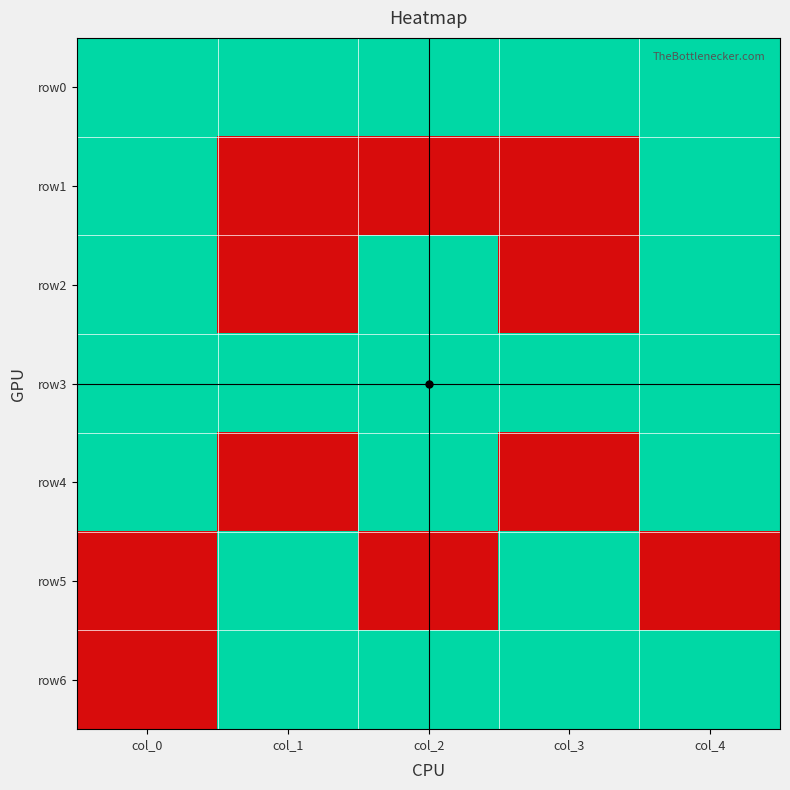

Which has a higher value, col_1 or col_0?

col_1